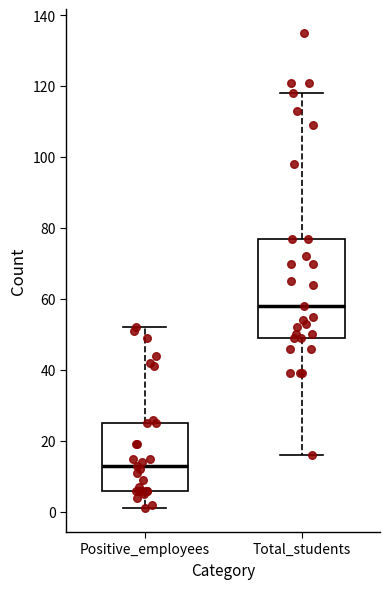

Reading left to right, transcribe this box plot: for each box, give where its median line is, the range the box spans, and where its two whiskers end, as read against the y-axis. The values are not printed on the chart, so give them approximately, as read against the axis.

Positive_employees: median 14, box 6 to 26, whiskers 2 to 52
Total_students: median 58, box 50 to 78, whiskers 16 to 118